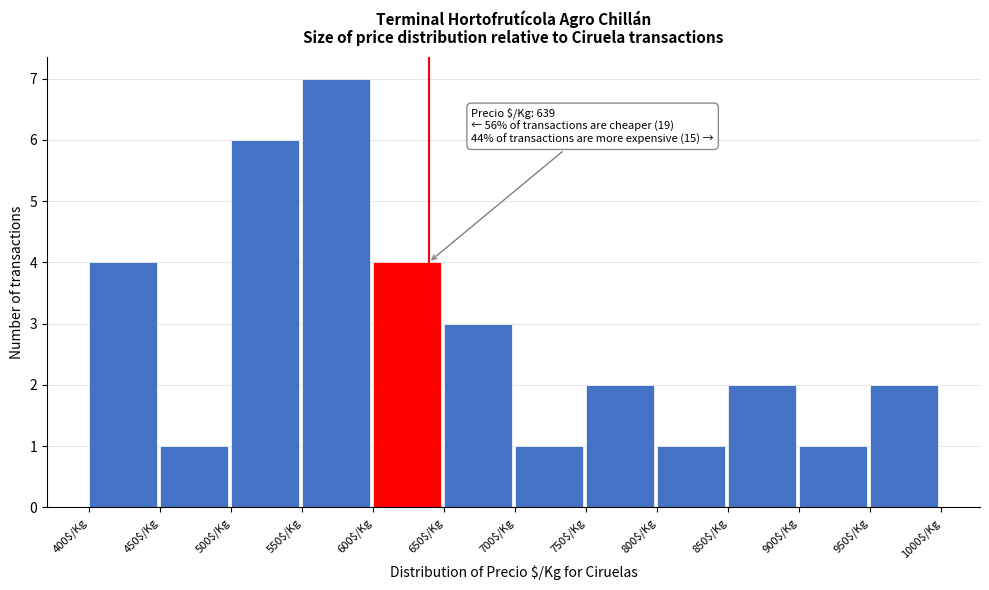

Which range on the x-axis has the tallest bar?

550 to 600